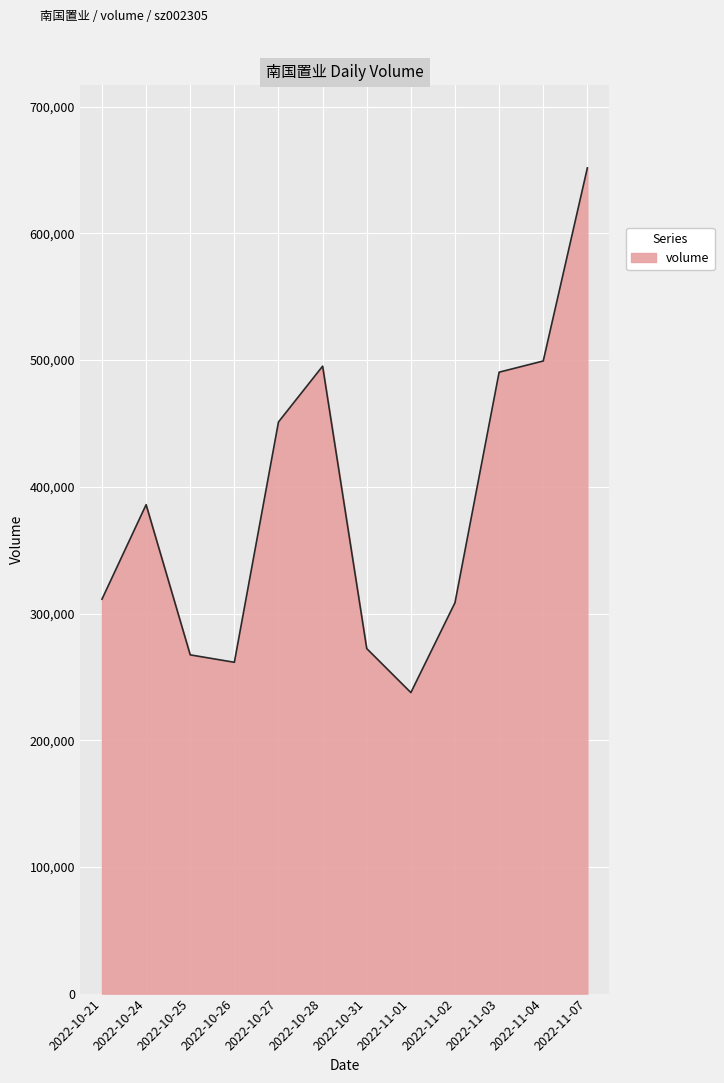

Where is the first local minimum?

2022-10-26